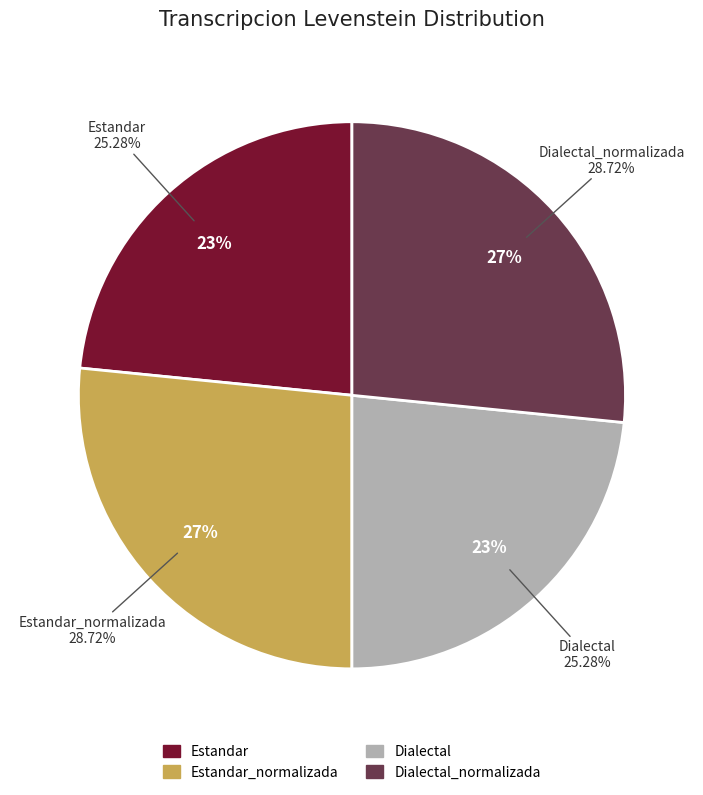

Is there a majority slice in this chart?

No